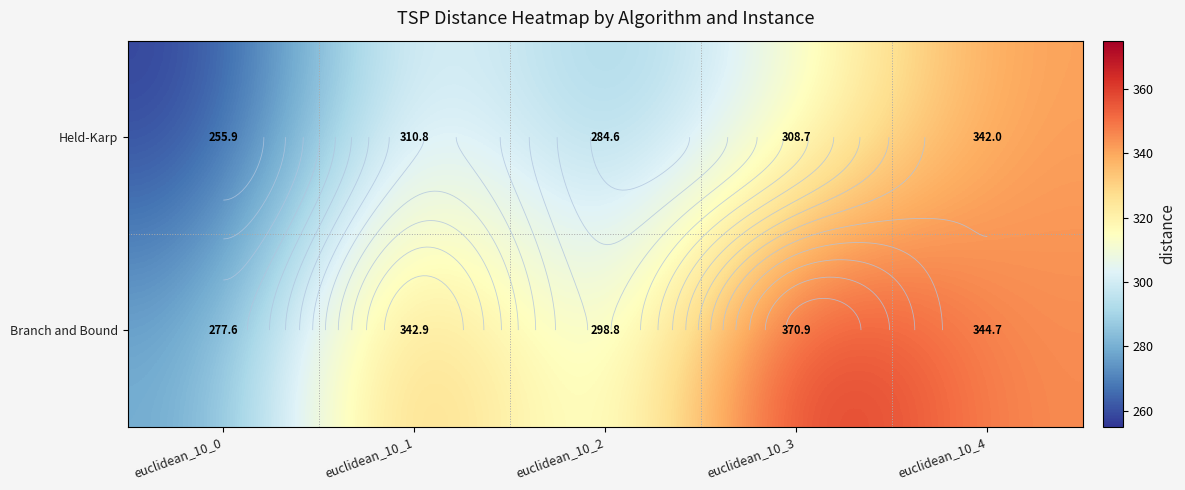

What is the maximum value for Held-Karp?

342.0